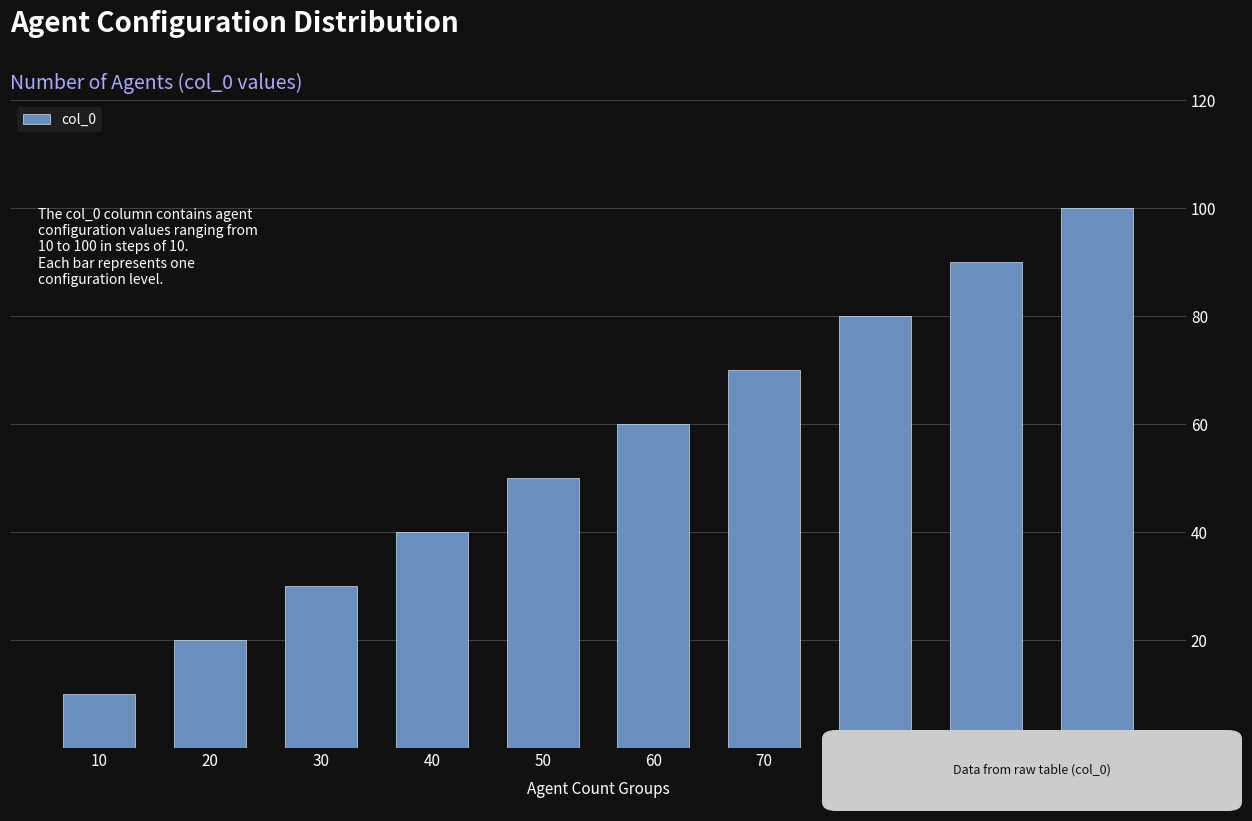

Reading right to left, extract all data points from this chart.

100=100	90=90	80=80	70=70	60=60	50=50	40=40	30=30	20=20	10=10